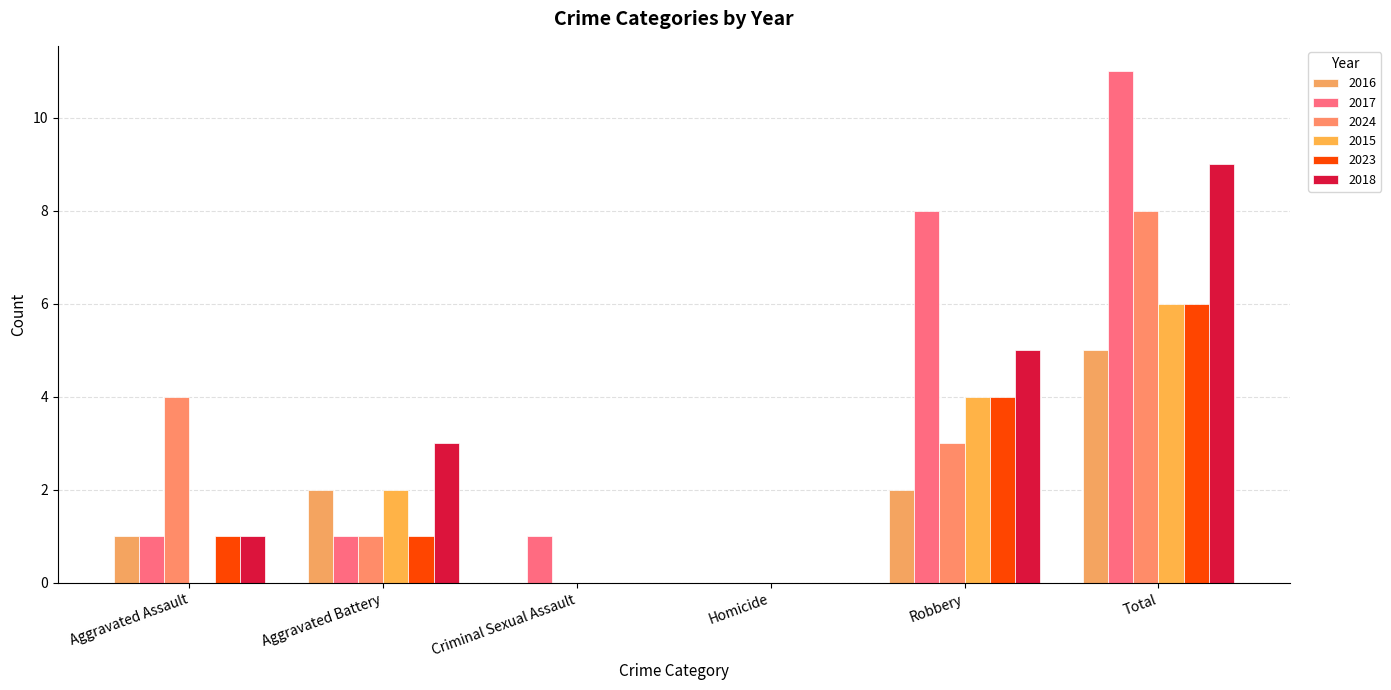

Are the bars horizontal?

No